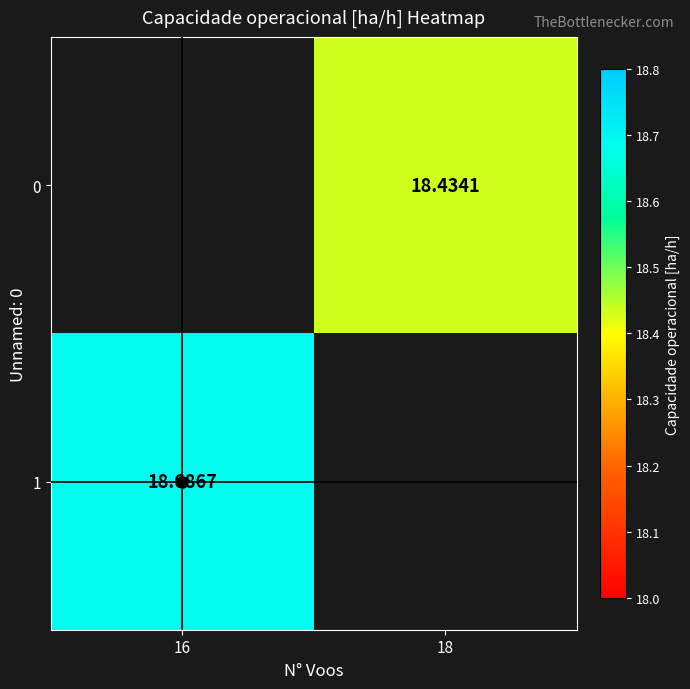

How many categories are shown in the chart?

2